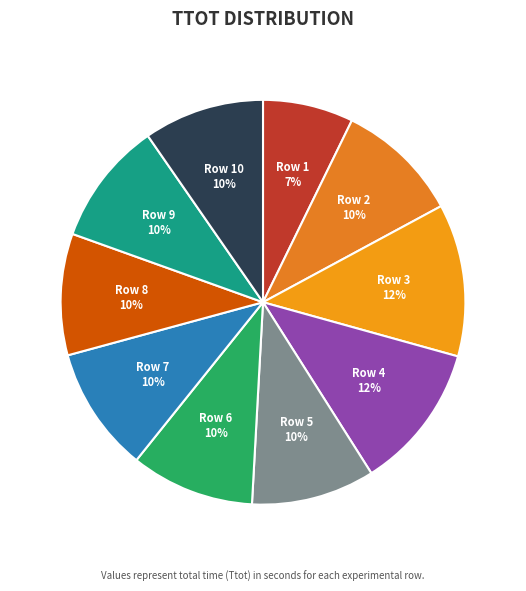

What is the smallest slice in the pie chart?

Row 1